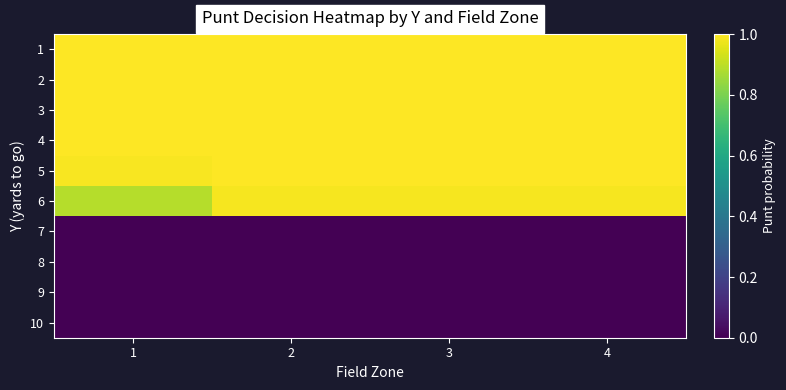

What is the spread (max minus min) of values at 1?

1.0